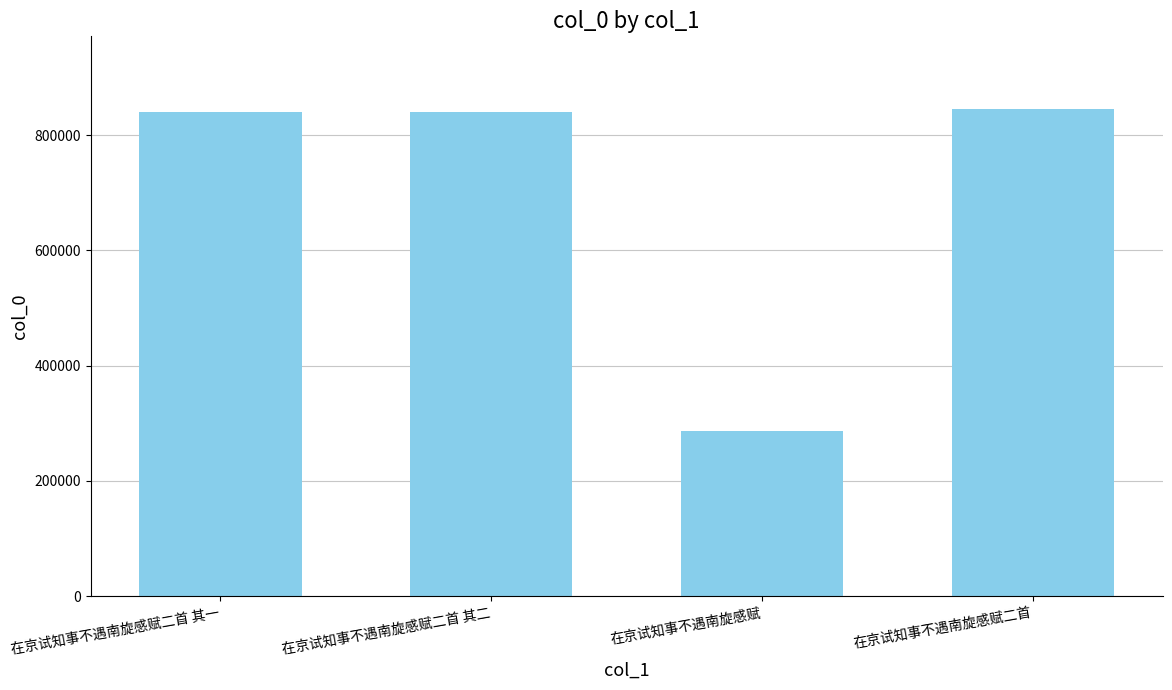

What is the label of the 3rd bar from the left?

在京试知事不遇南旋感赋